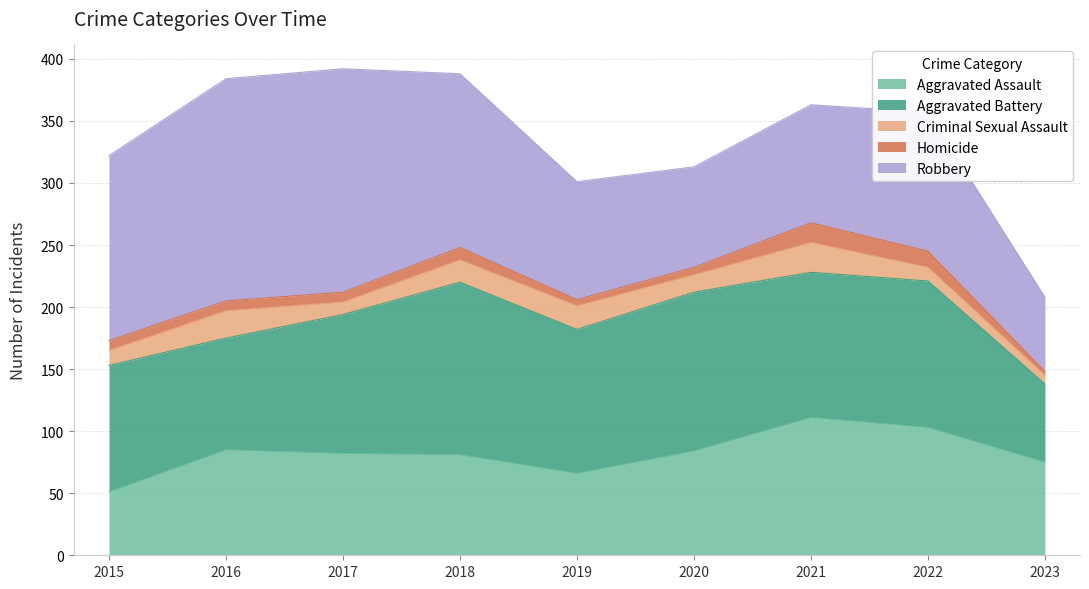

Where is Robbery nearest to the value 120?

2022